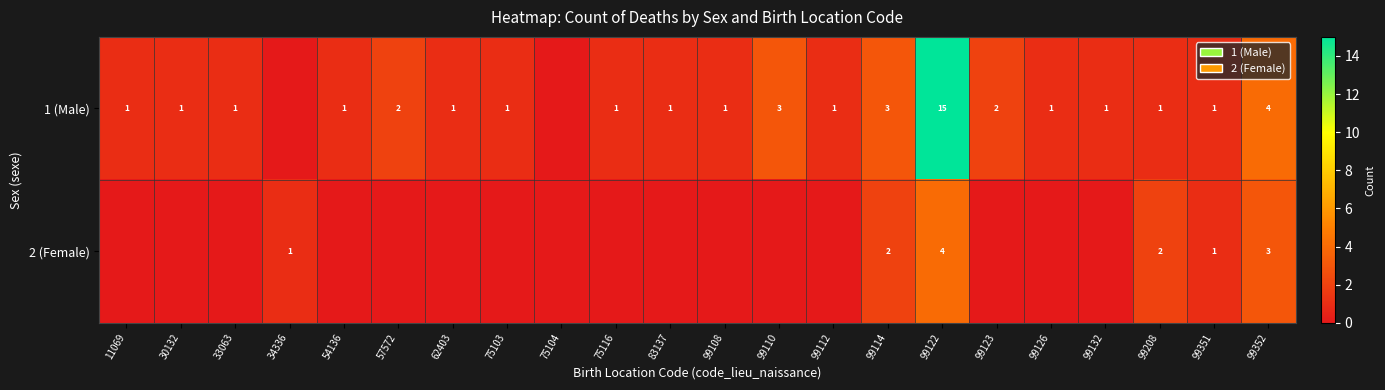

Reading left to right, what are all the values shown in this chart?

row_0: 11069=1	30132=1	33063=1	34336=0	54136=1	57572=2	62403=1	75103=1	75104=0	75116=1	83137=1	99108=1	99110=3	99112=1	99114=3	99122=15	99123=2	99126=1	99132=1	99208=1	99351=1	99352=4
row_1: 11069=0	30132=0	33063=0	34336=1	54136=0	57572=0	62403=0	75103=0	75104=0	75116=0	83137=0	99108=0	99110=0	99112=0	99114=2	99122=4	99123=0	99126=0	99132=0	99208=2	99351=1	99352=3